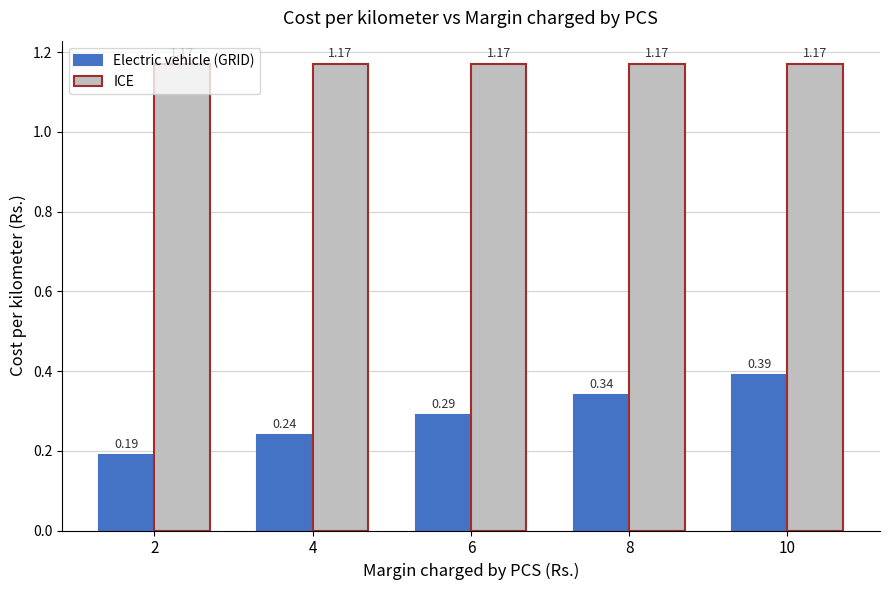

What is the sum of the Electric vehicle (GRID) values at 10 and 2?

0.6